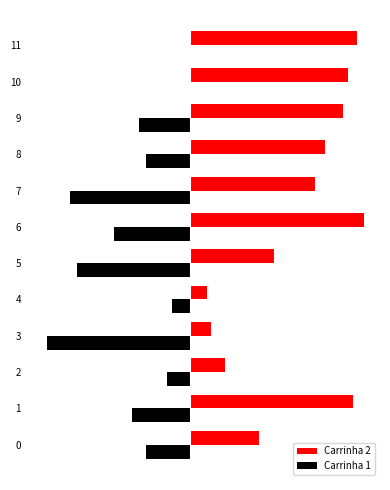

What are all the series names shown in the legend?

Carrinha 2, Carrinha 1